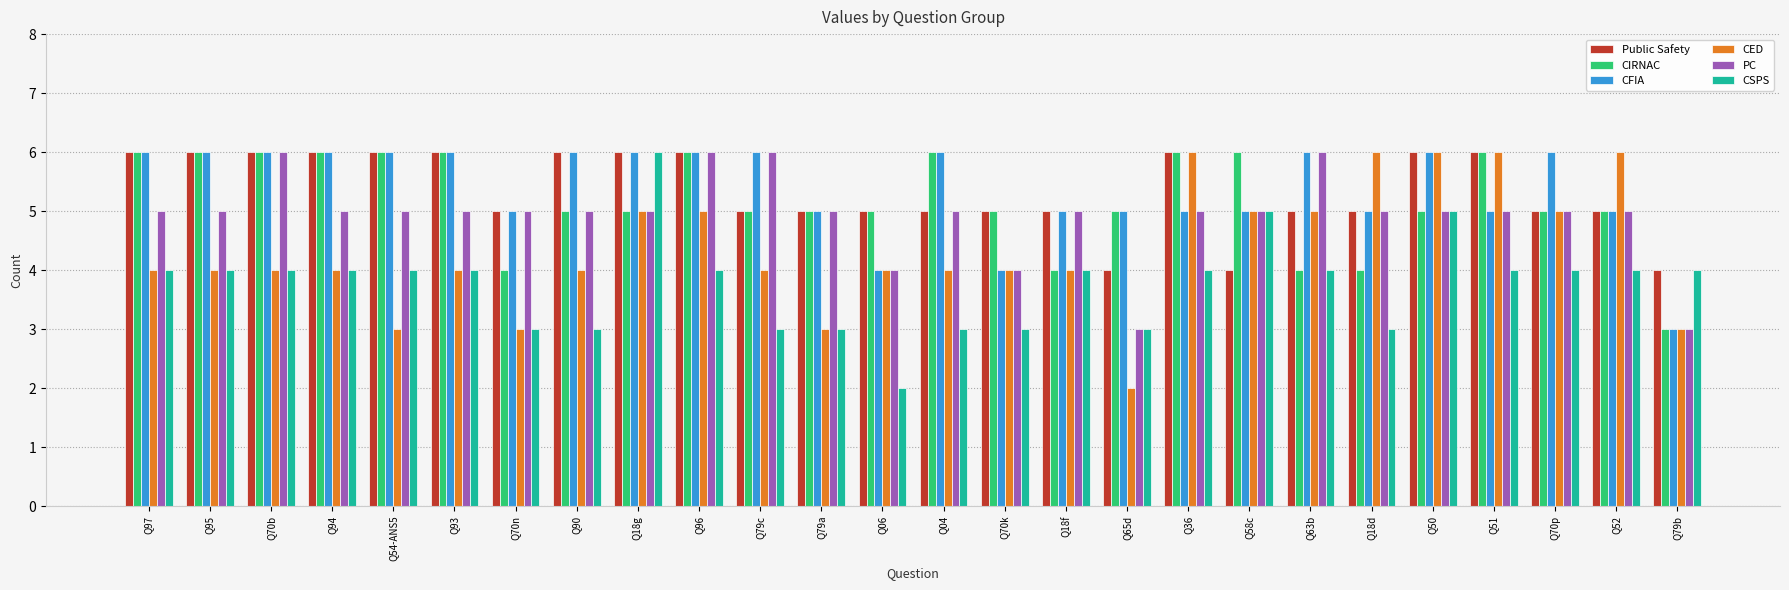

What is the sum of all CSPS values?

98